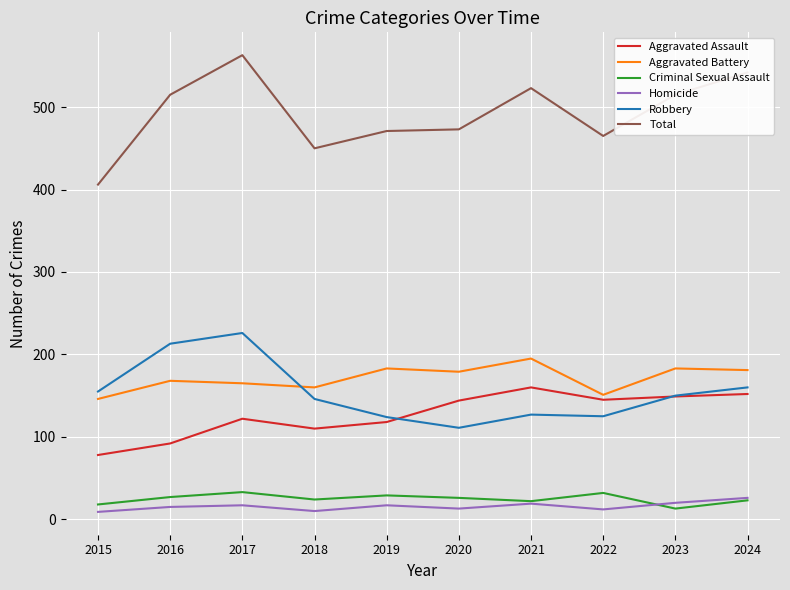

True or false: Homicide and Aggravated Battery cross at least once.

False